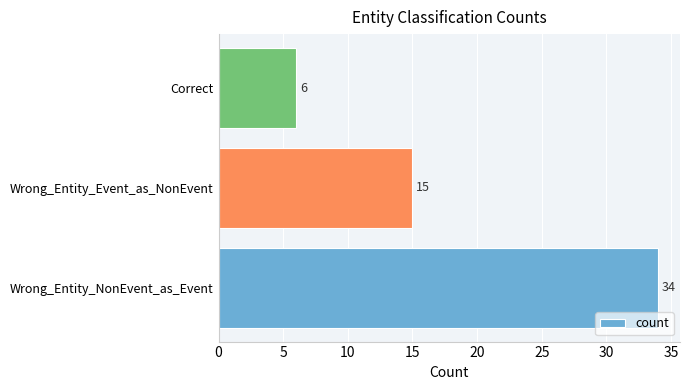

List the labels in order of value, smallest first.

Correct, Wrong_Entity_Event_as_NonEvent, Wrong_Entity_NonEvent_as_Event